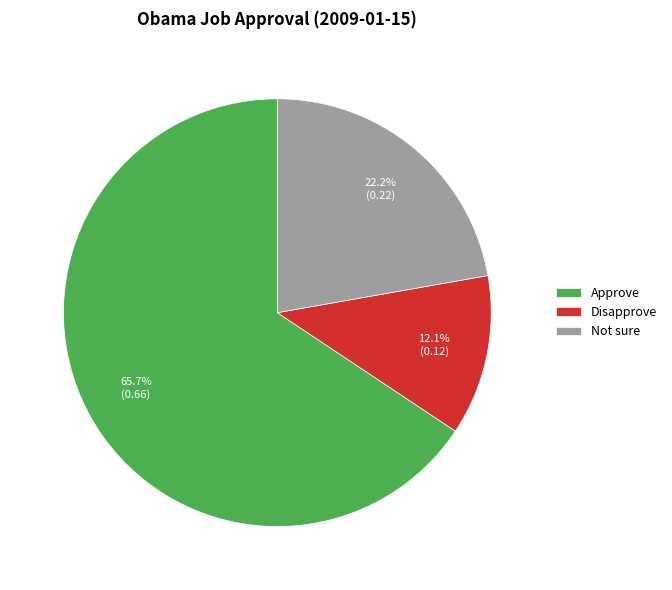

To the nearest percent, what is the combined percentage of Disapprove and Approve?

78%